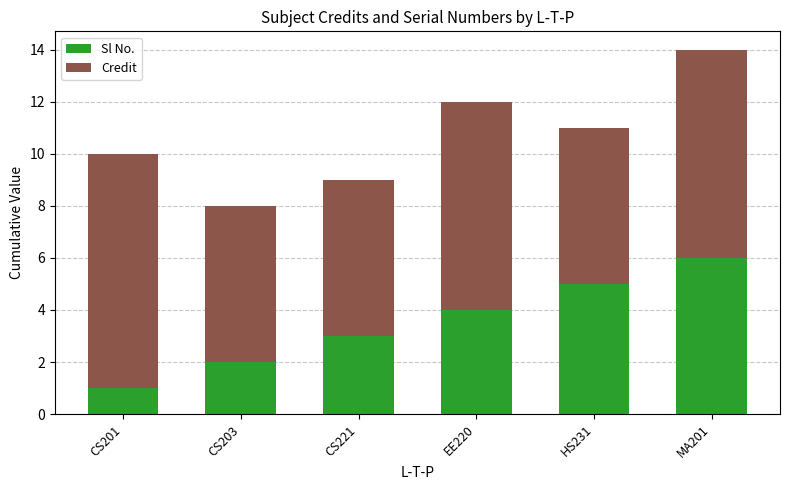

Which category has the highest value in the Sl No. series?

MA201